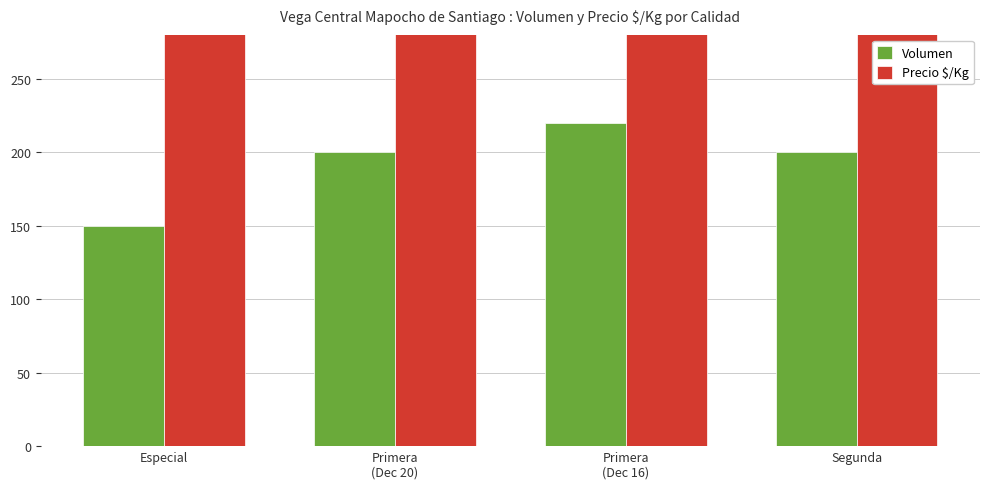

What is the spread (max minus min) of values at Especial?

1050